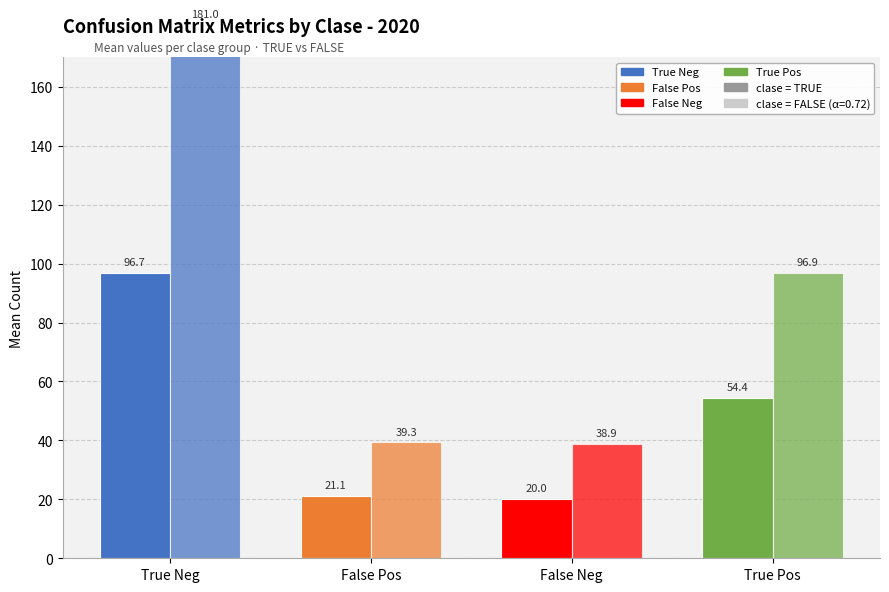

What is the difference between the TRUE values at True Neg and True Pos?

42.3